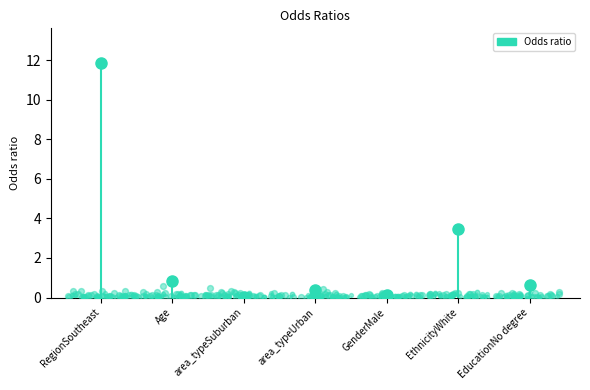

Which has a higher value, EthnicityWhite or area_typeUrban?

EthnicityWhite